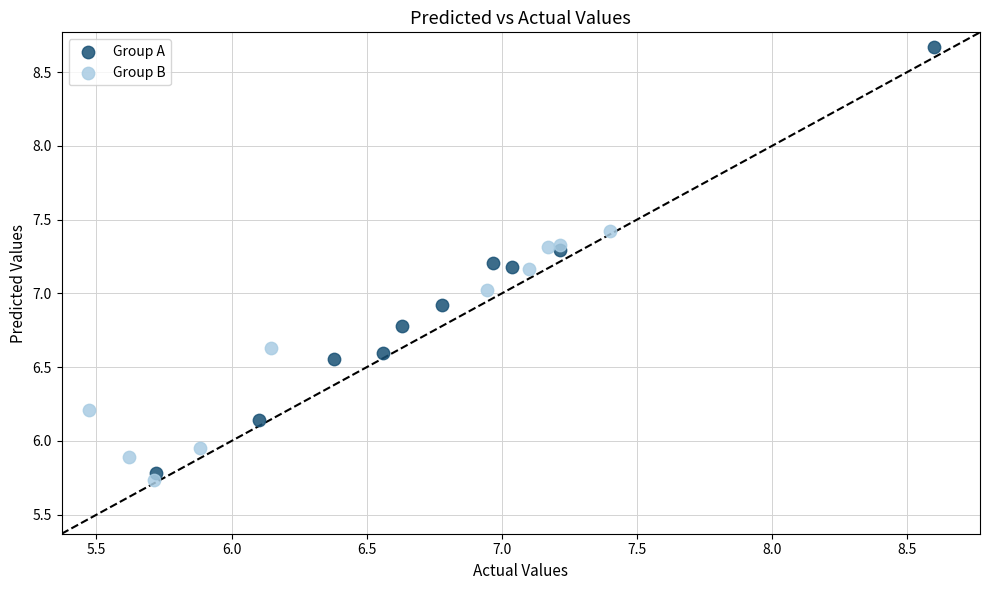

Which series contains the highest Y value?

Group A